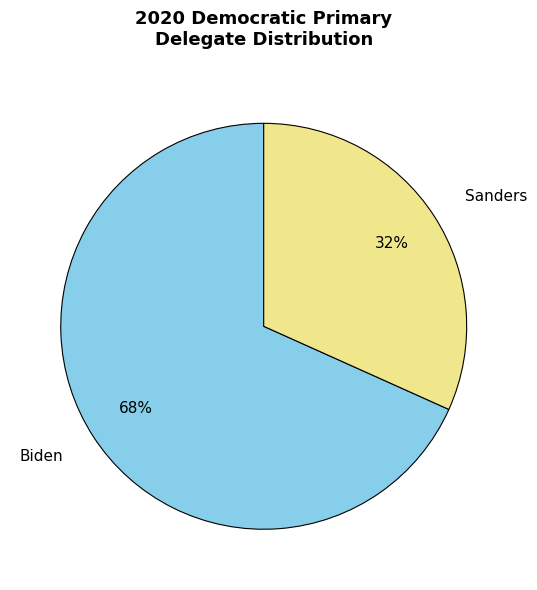

Which category accounts for the majority?

Biden